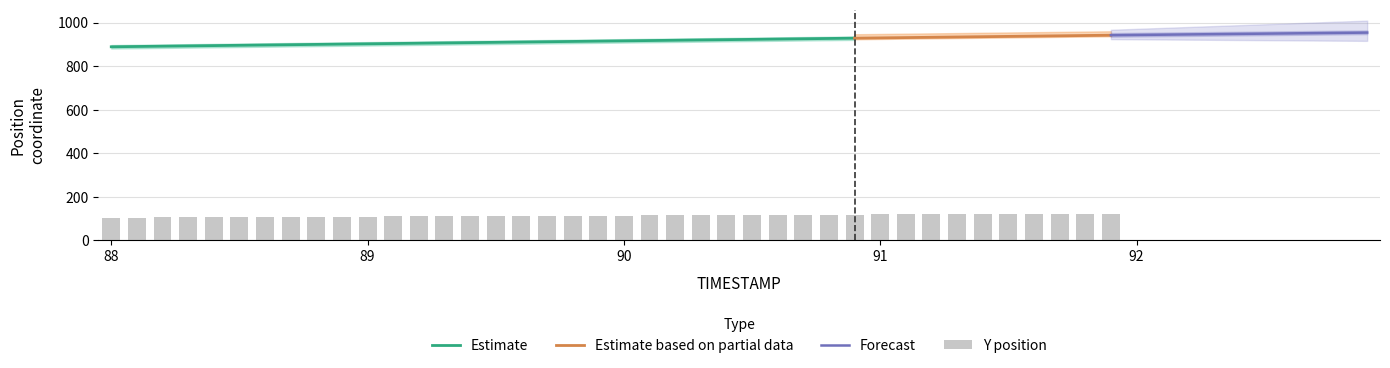

What is the label of the 38th bar from the left?

91.7